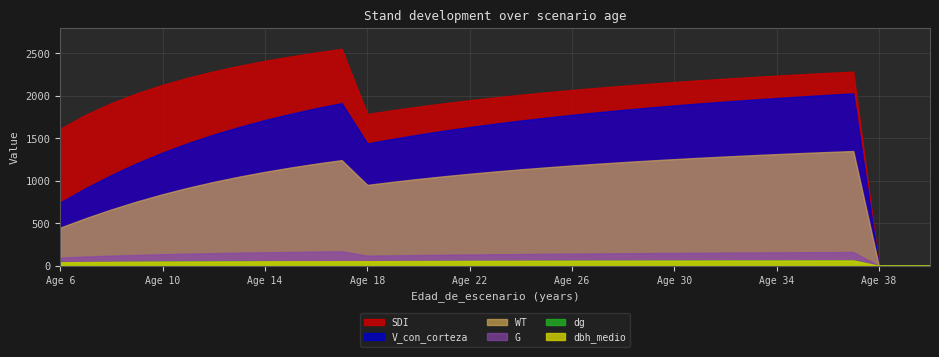

The value of dbh_medio at 20 is 55.3. True or false?

True